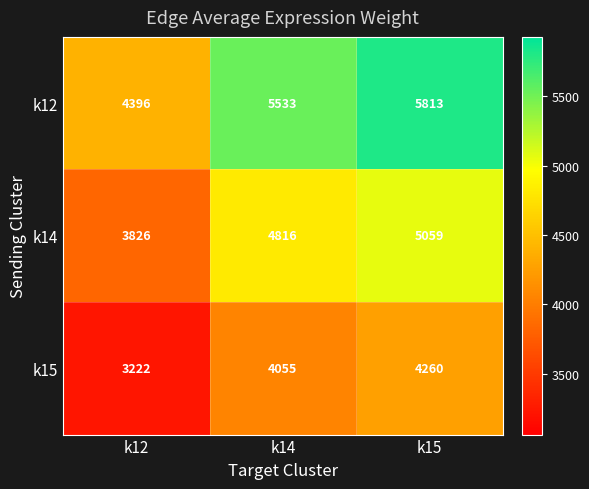

What is the minimum value shown in the chart?

3222